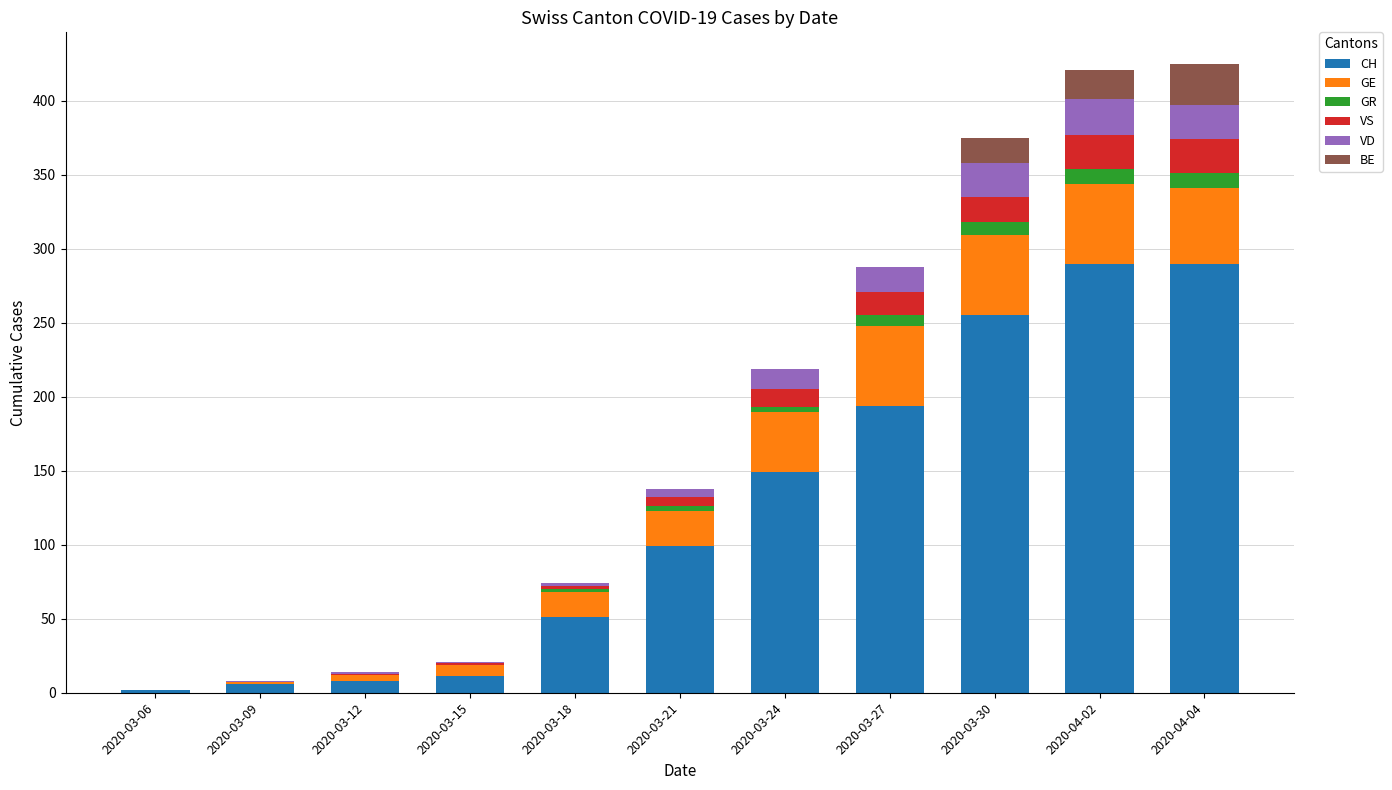

What is the highest value of the CH series?

290